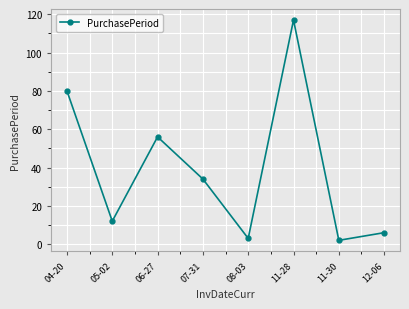

True or false: there are more than 2 points higher than both neighbors.

False